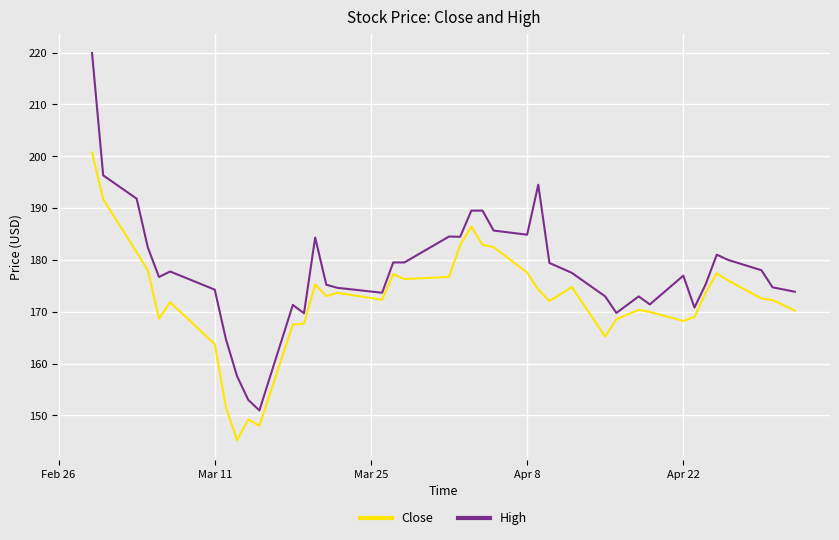

Which series has the largest total across all categories?

High